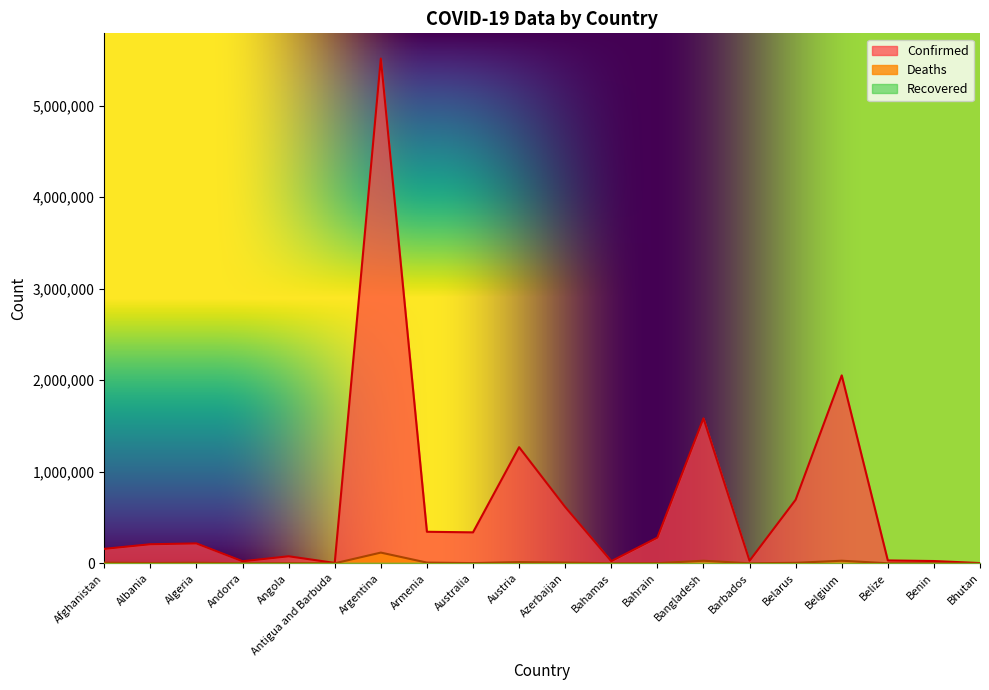

At which category does Confirmed reach its first local valley?

Andorra